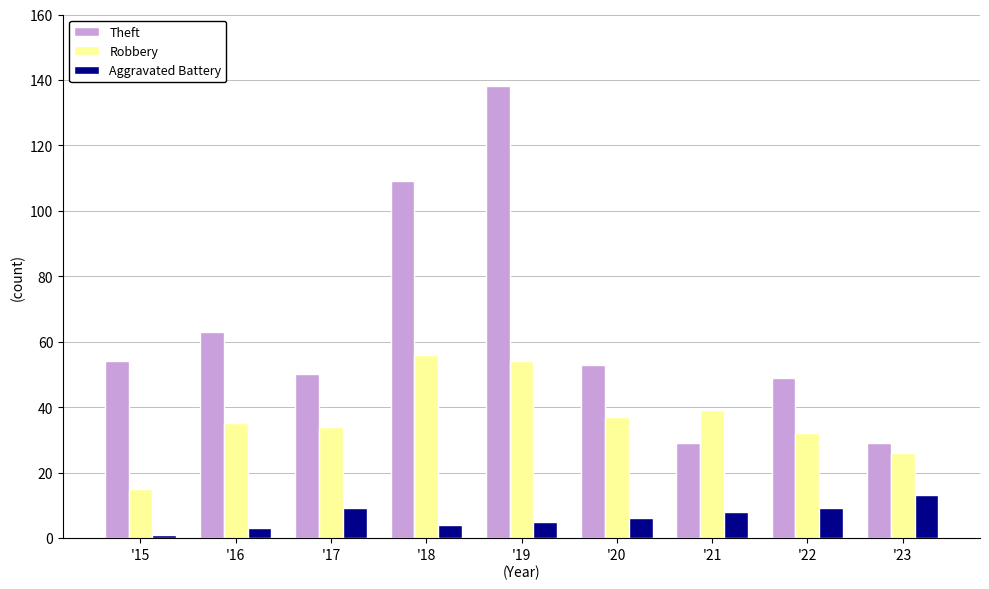

At '23, list the series in order from smallest to largest.

Aggravated Battery, Robbery, Theft